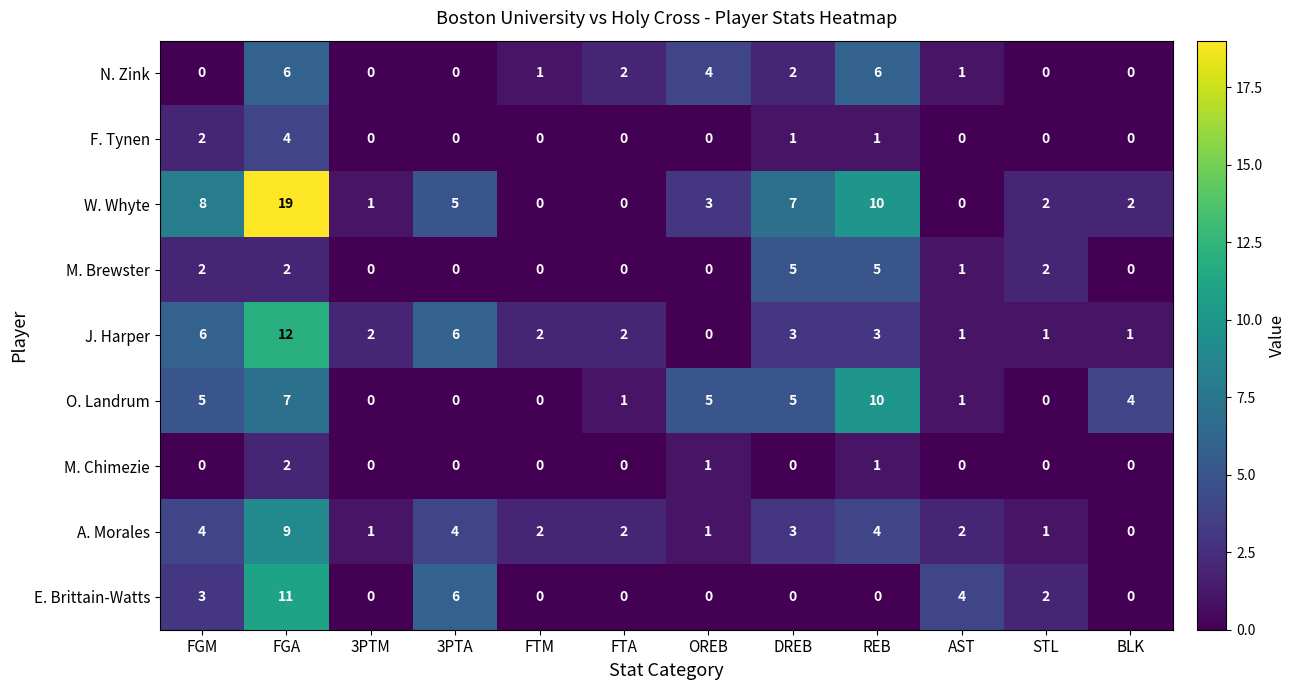

Which series has the widest spread of values?

W. Whyte